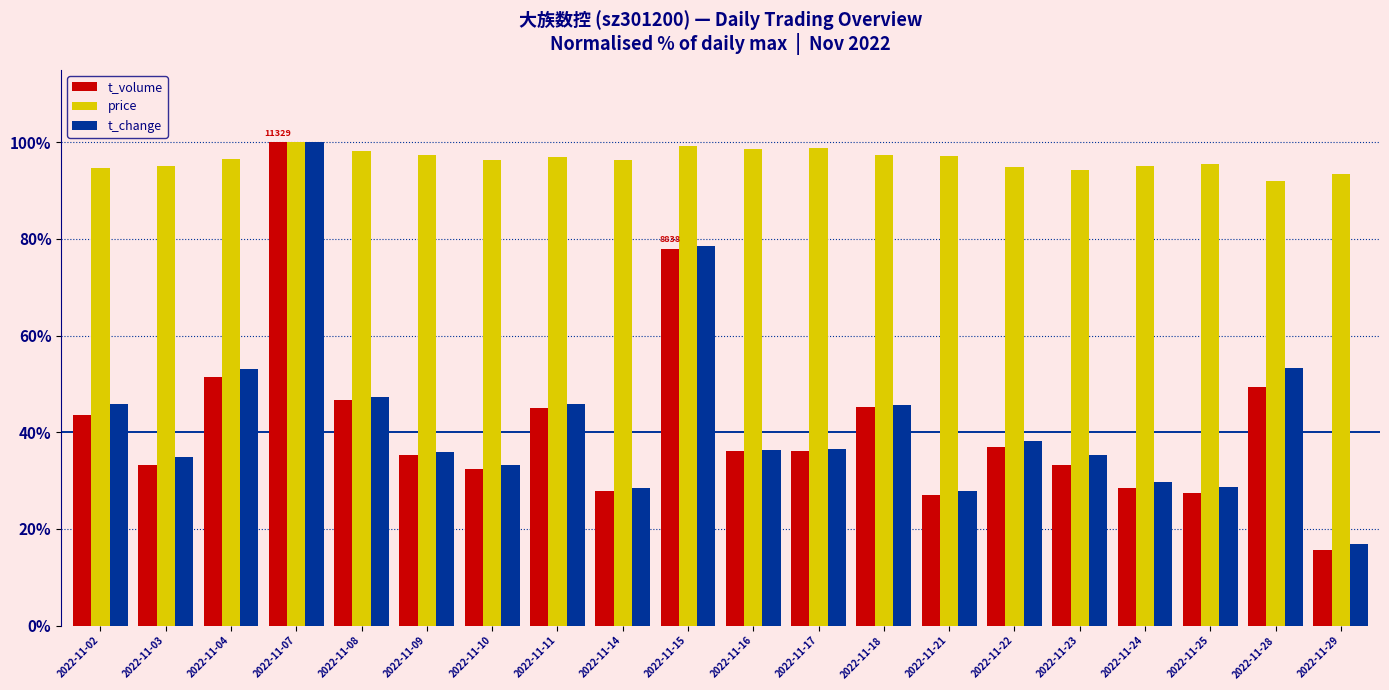

What is the difference between the second highest and second lowest values in the price series?

5.9